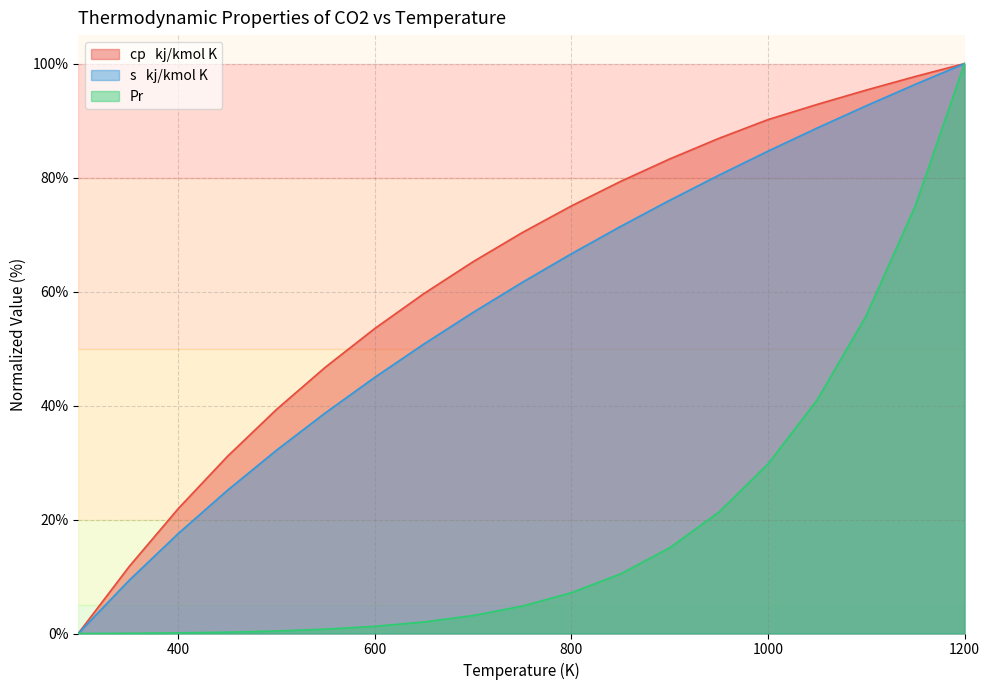

Reading left to right, list all the values displayed in this chart.

cp   kj/kmol K: 298.15=0.0	300=0.4	350=11.8	400=21.9	450=31.1	500=39.3	550=46.8	600=53.5	650=59.7	700=65.2	750=70.4	800=75.0	850=79.3	900=83.3	950=86.9	1000=90.2	1050=92.8	1100=95.4	1150=97.7	1200=100.0
s   kj/kmol K: 298.15=0.0	300=0.4	350=9.3	400=17.6	450=25.1	500=32.2	550=38.8	600=45.0	650=50.8	700=56.4	750=61.6	800=66.6	850=71.4	900=76.0	950=80.4	1000=84.6	1050=88.7	1100=92.6	1150=96.4	1200=100.0
Pr: 298.15=0.0	300=0.0	350=0.0	400=0.1	450=0.2	500=0.4	550=0.8	600=1.3	650=2.0	700=3.2	750=4.8	800=7.2	850=10.5	900=15.0	950=21.3	1000=29.7	1050=41.0	1100=55.8	1150=75.1	1200=100.0